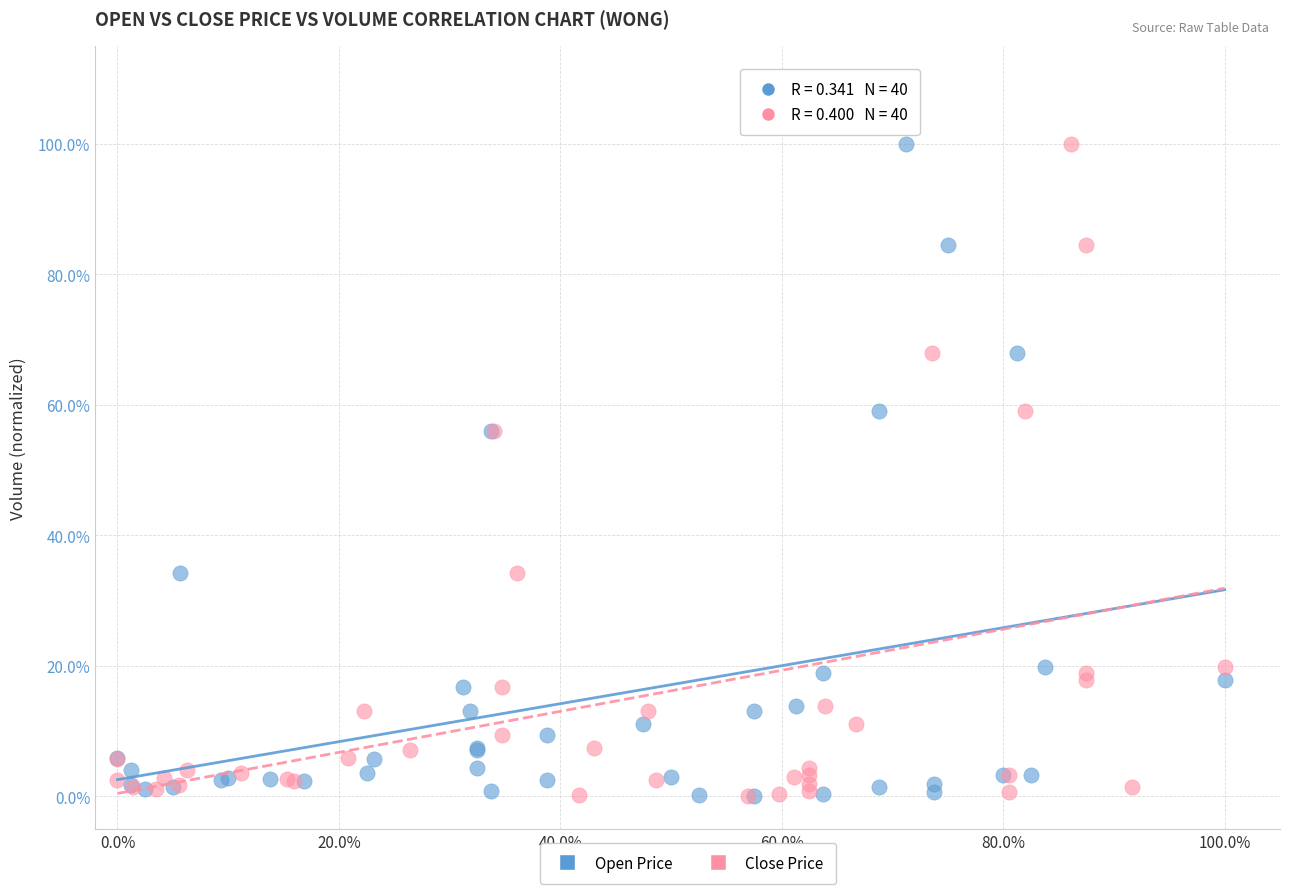

What are all the series names shown in the legend?

Open Price, Close Price